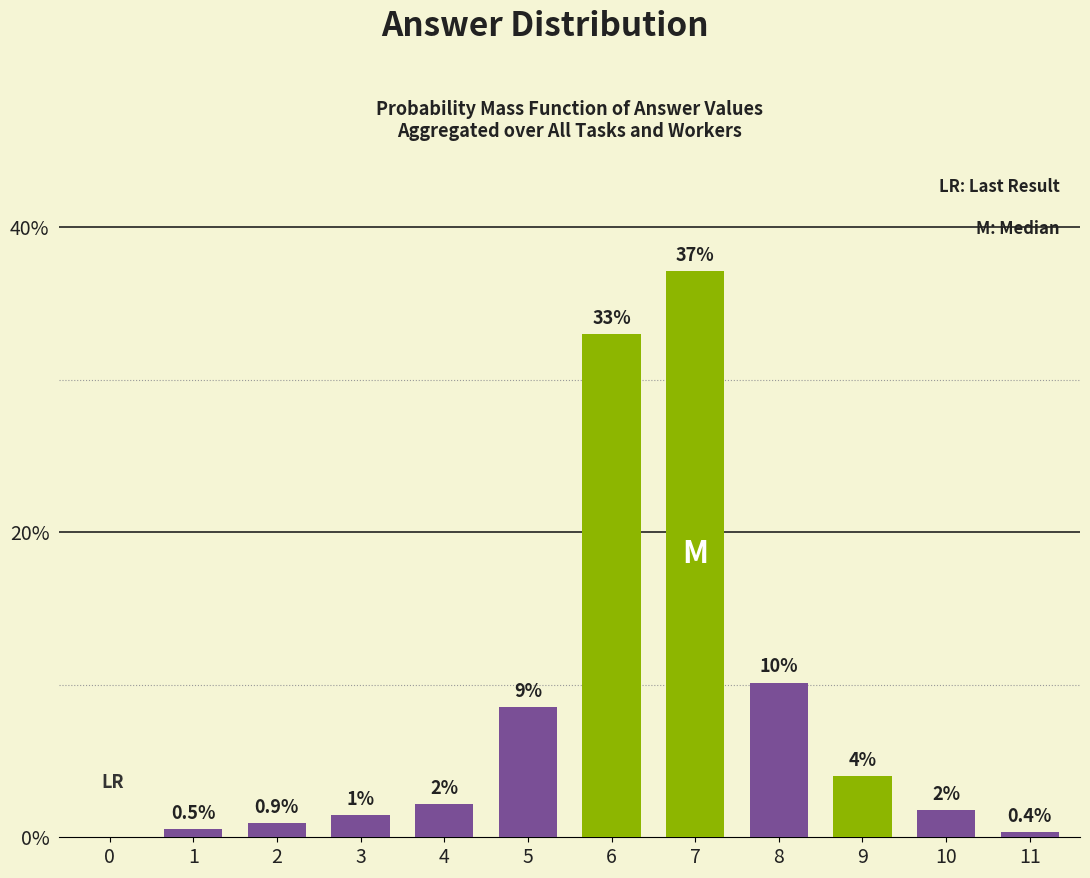

Are the bars horizontal?

No